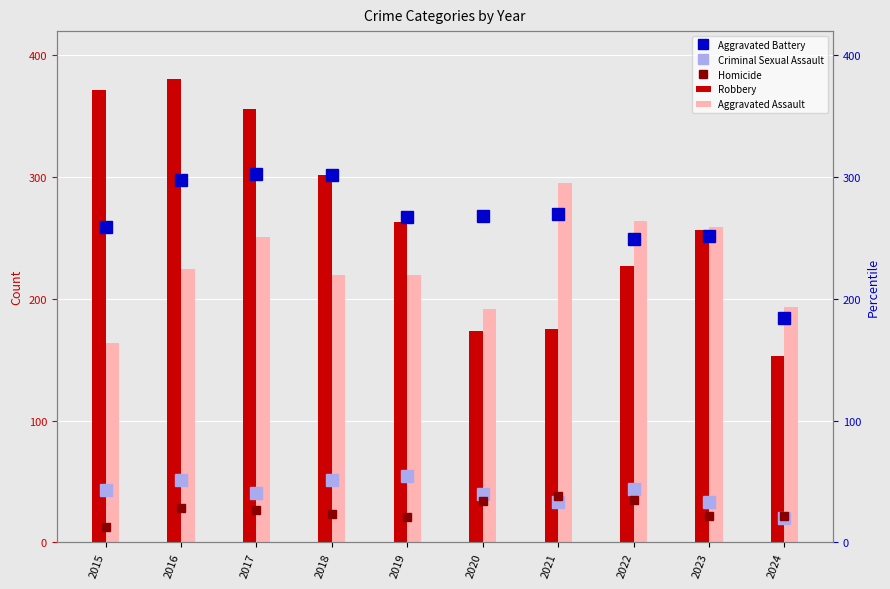

Rank the categories by Aggravated Assault value from lowest to highest.

2015, 2020, 2024, 2018, 2019, 2016, 2017, 2023, 2022, 2021